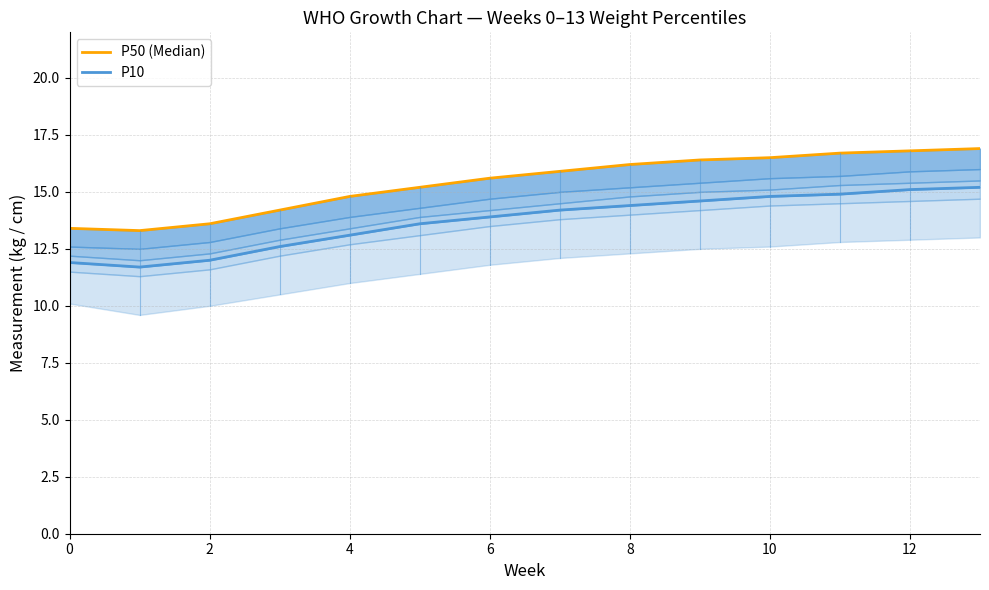

How many interior local valleys does the P10 series have?

1